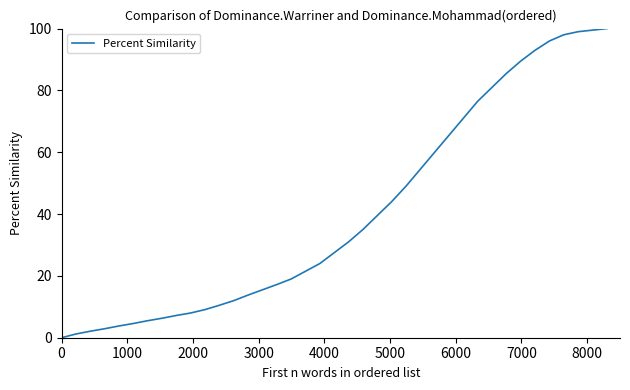

What is the maximum value shown in the chart?

100.0